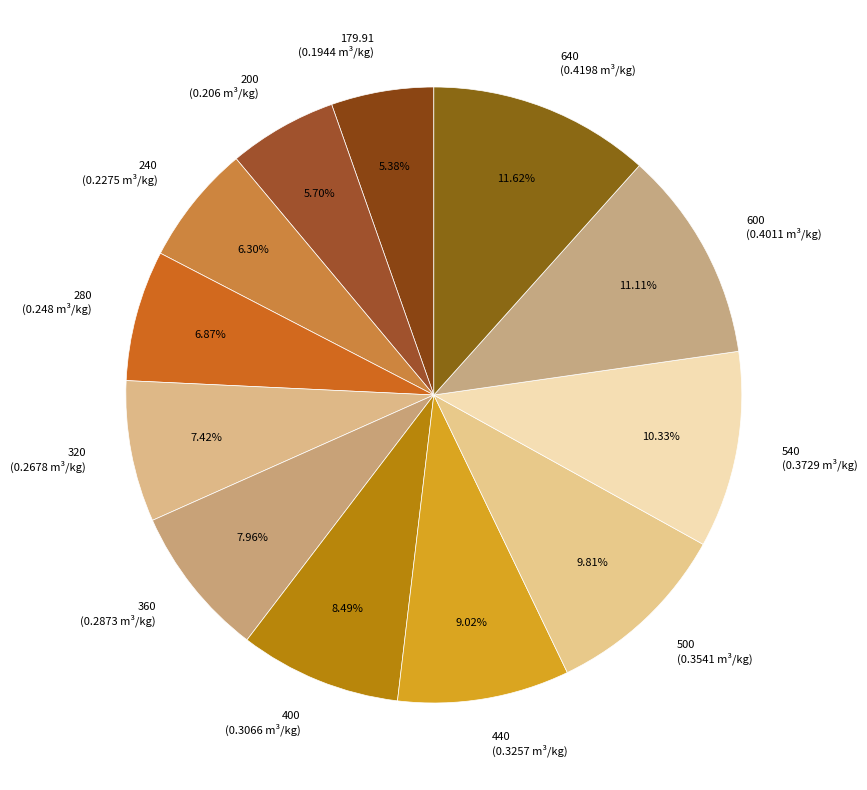

Count the number of slices in the pie.

12